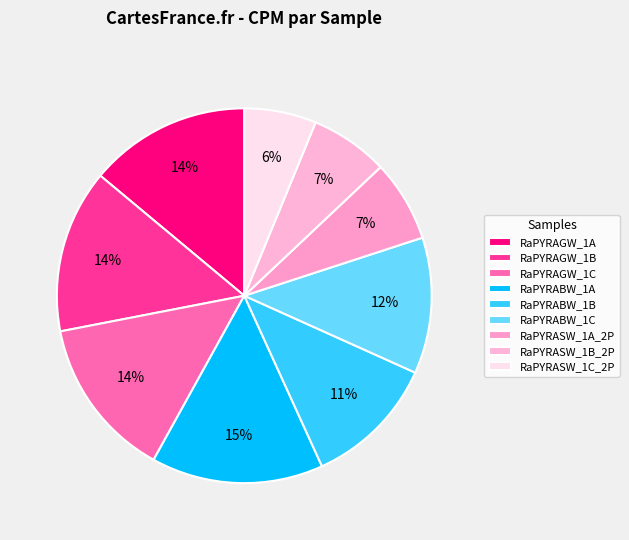

How many slices are in this pie chart?

9